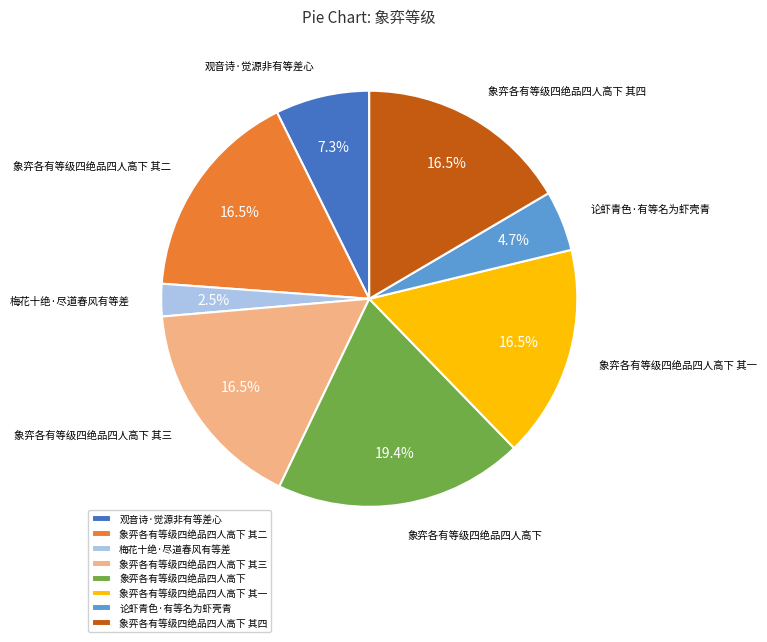

What percentage do 论虾青色·有等名为虾壳青 and 象弈各有等级四绝品四人高下 其二 together represent?

21.2%